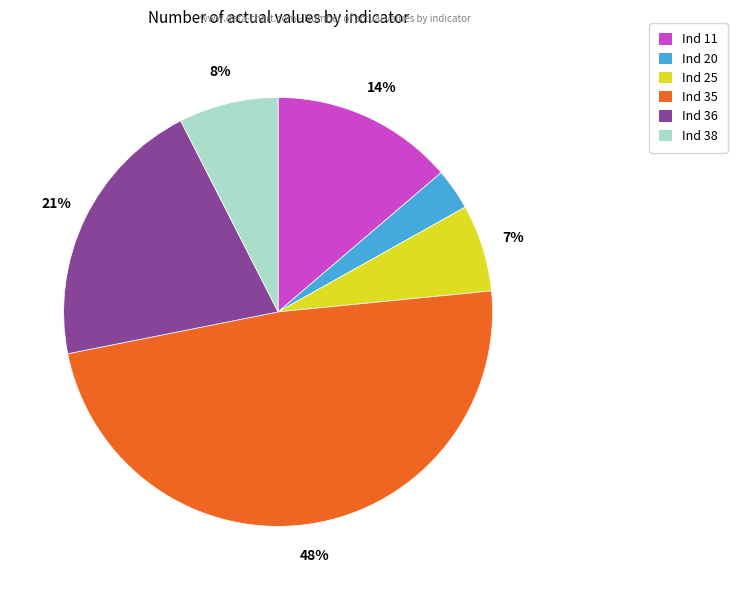

To the nearest percent, what is the average slice percentage?

17%